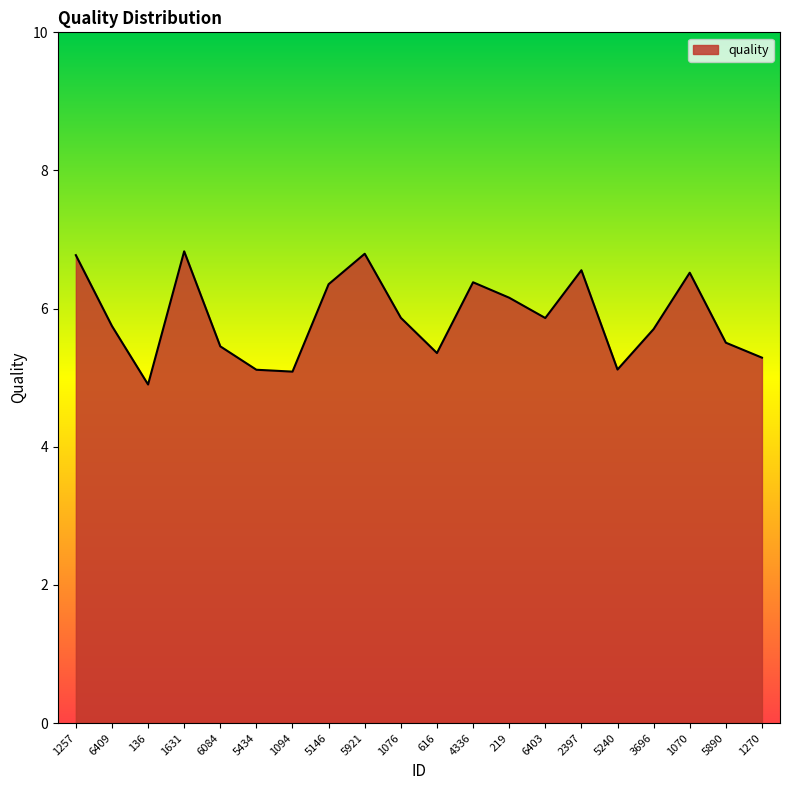

What is the change in value from 1257 to 6403?

-0.9